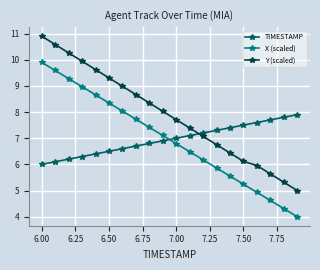

After their last crossing, which series has the higher values: X (scaled) or TIMESTAMP?

TIMESTAMP